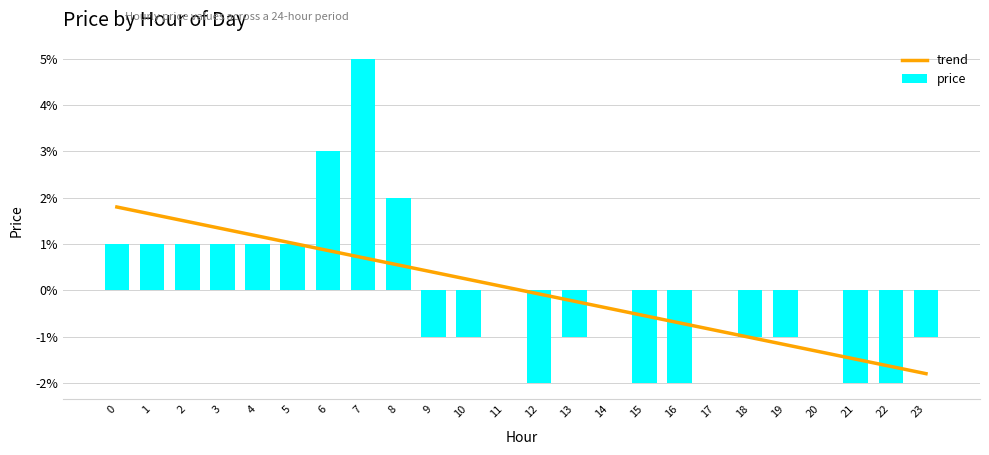

Rank the categories by value from highest to lowest.

7, 6, 8, 0, 1, 2, 3, 4, 5, 11, 14, 17, 20, 9, 10, 13, 18, 19, 23, 12, 15, 16, 21, 22